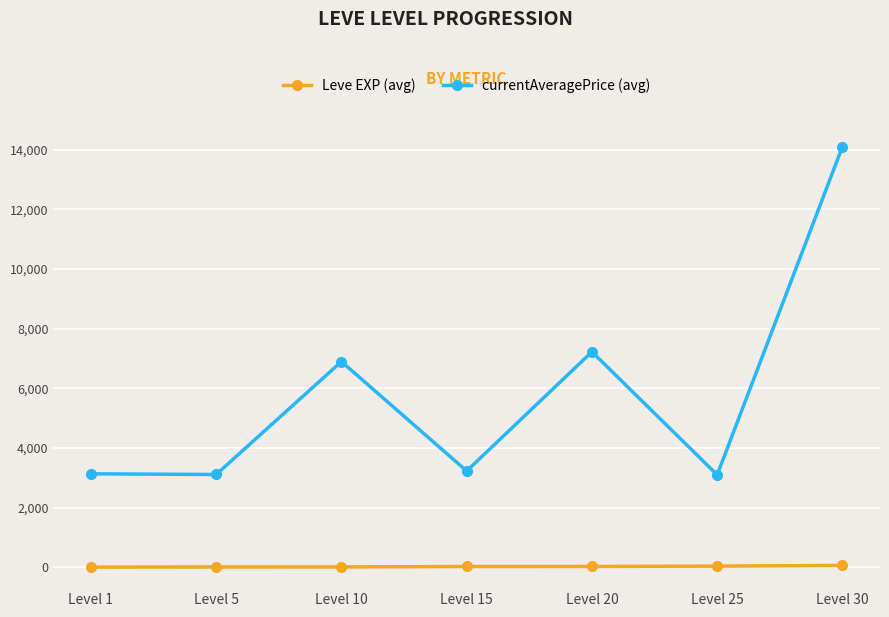

How many data points in currentAveragePrice (avg) are above 3225?

4